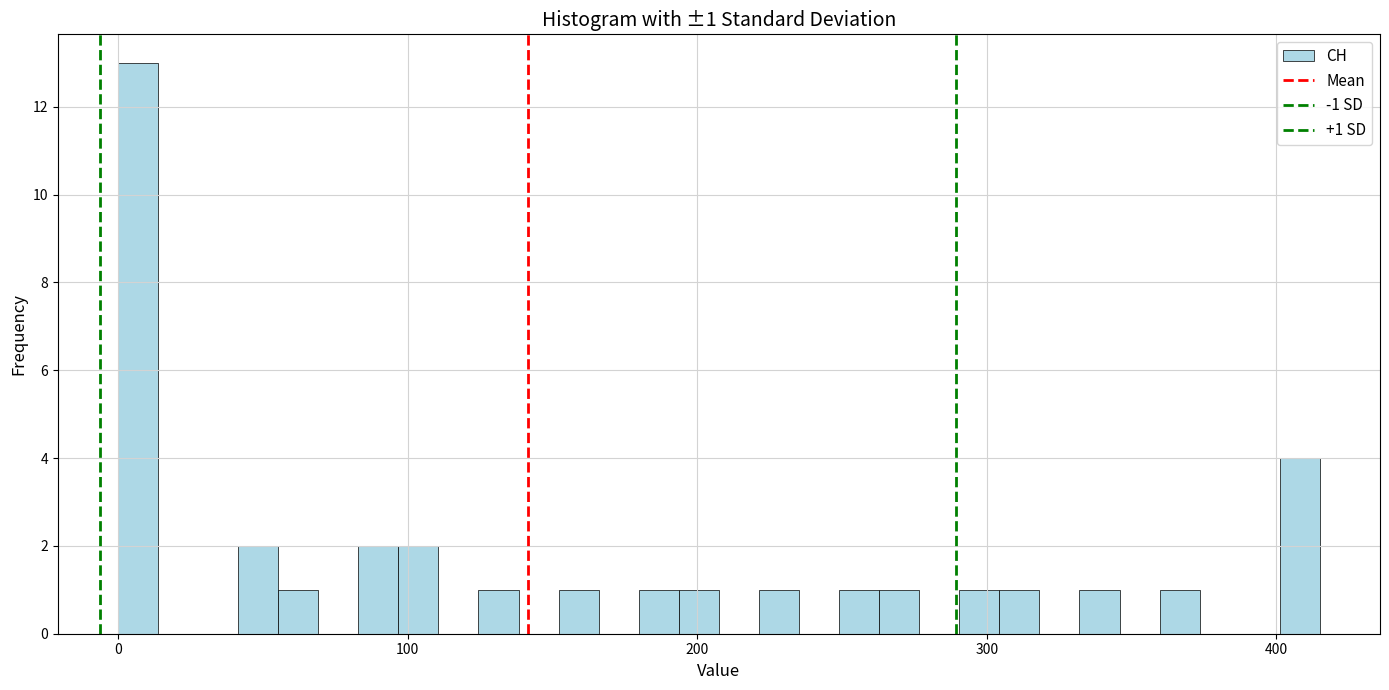

Read against the x-axis, roughly where is the centre of the tallest bar?

10